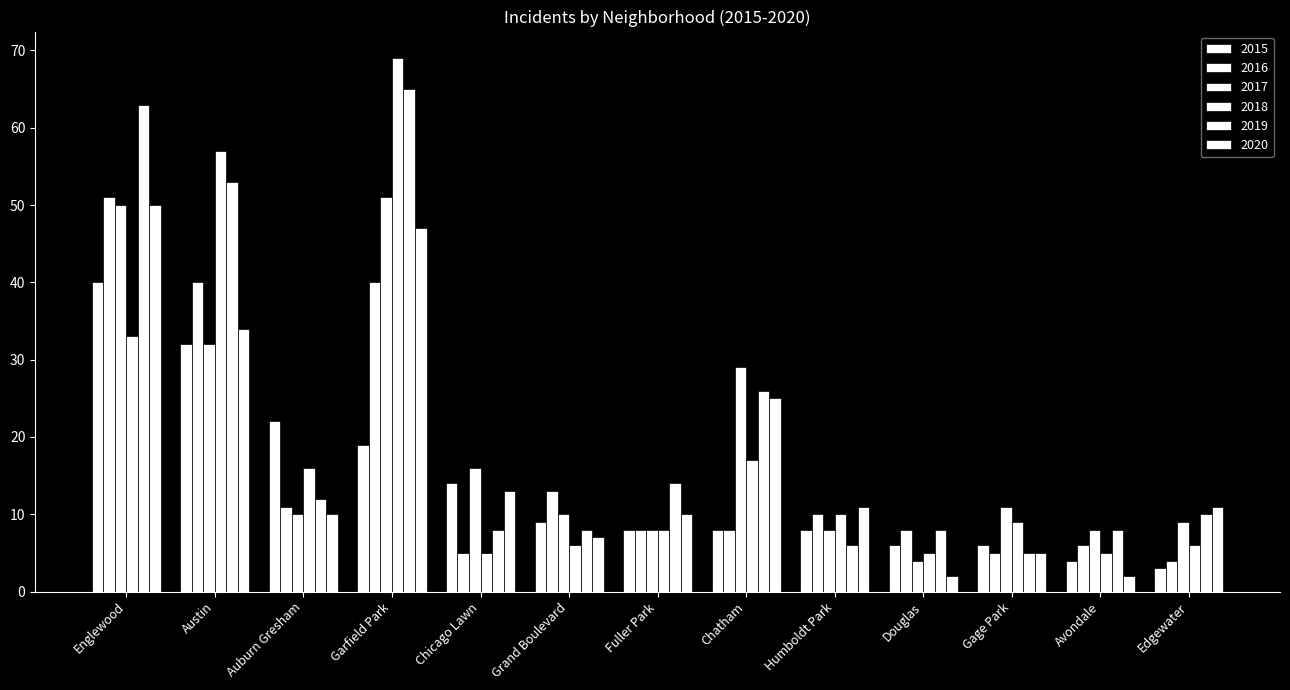

What is the difference between the highest and lowest values at Humboldt Park?

5